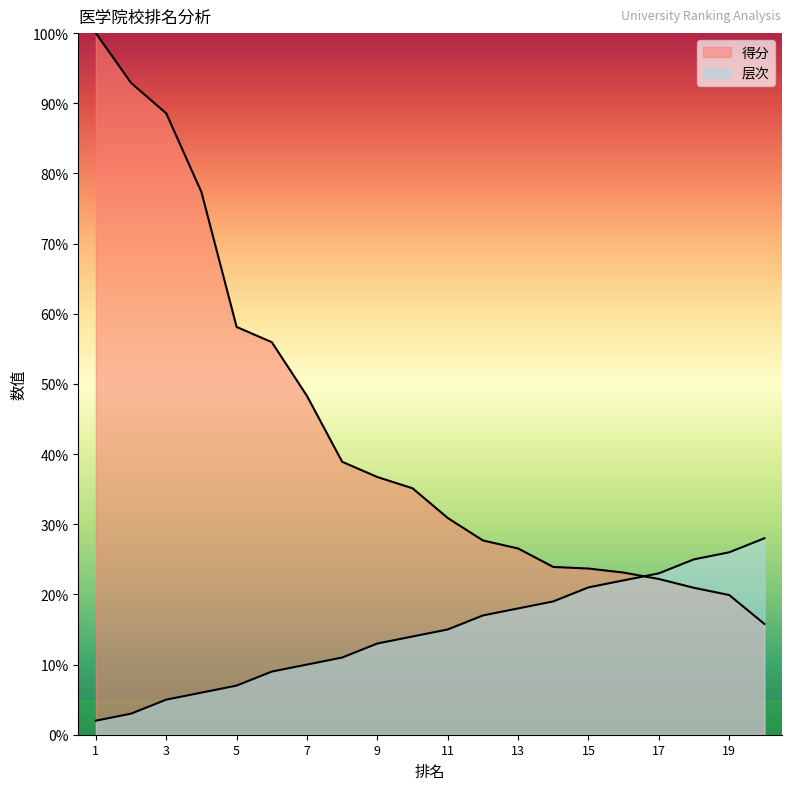

Is it true that 层次 equals 0.3 at 19?

True